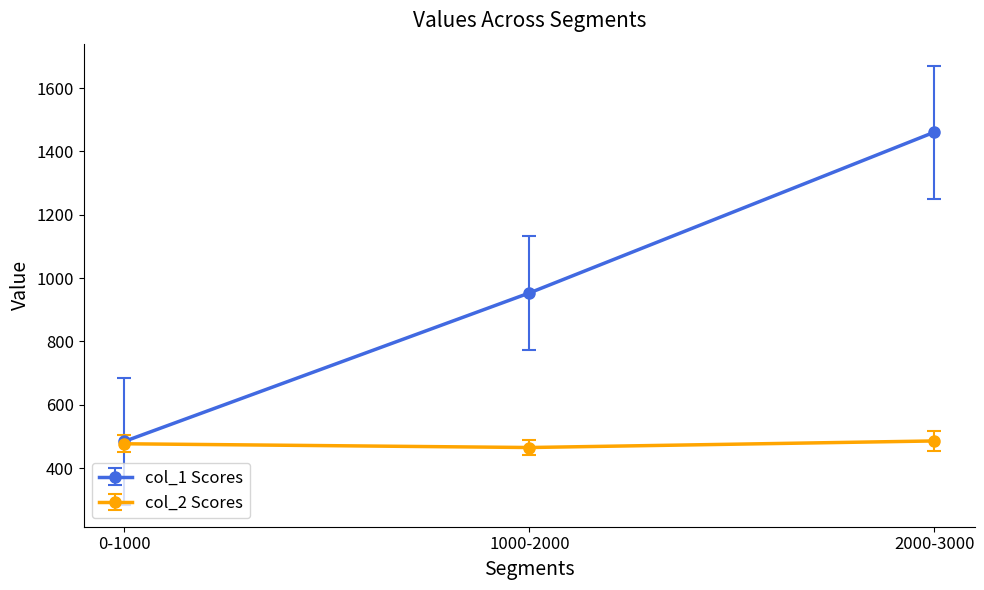

Is this an area chart (filled region under the line)?

No